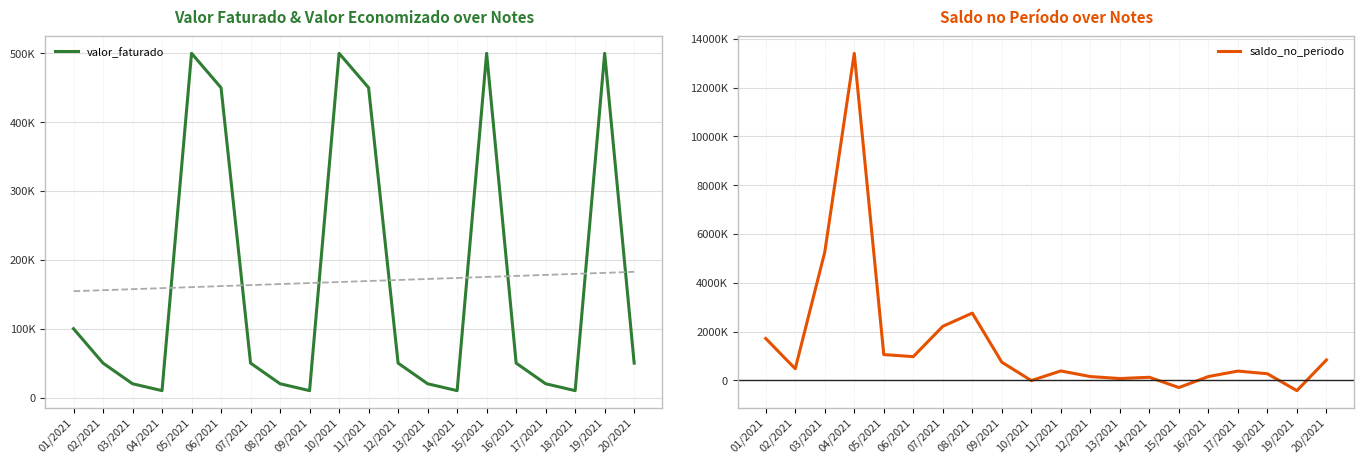

What are all the series names shown in the legend?

valor_faturado, saldo_no_periodo